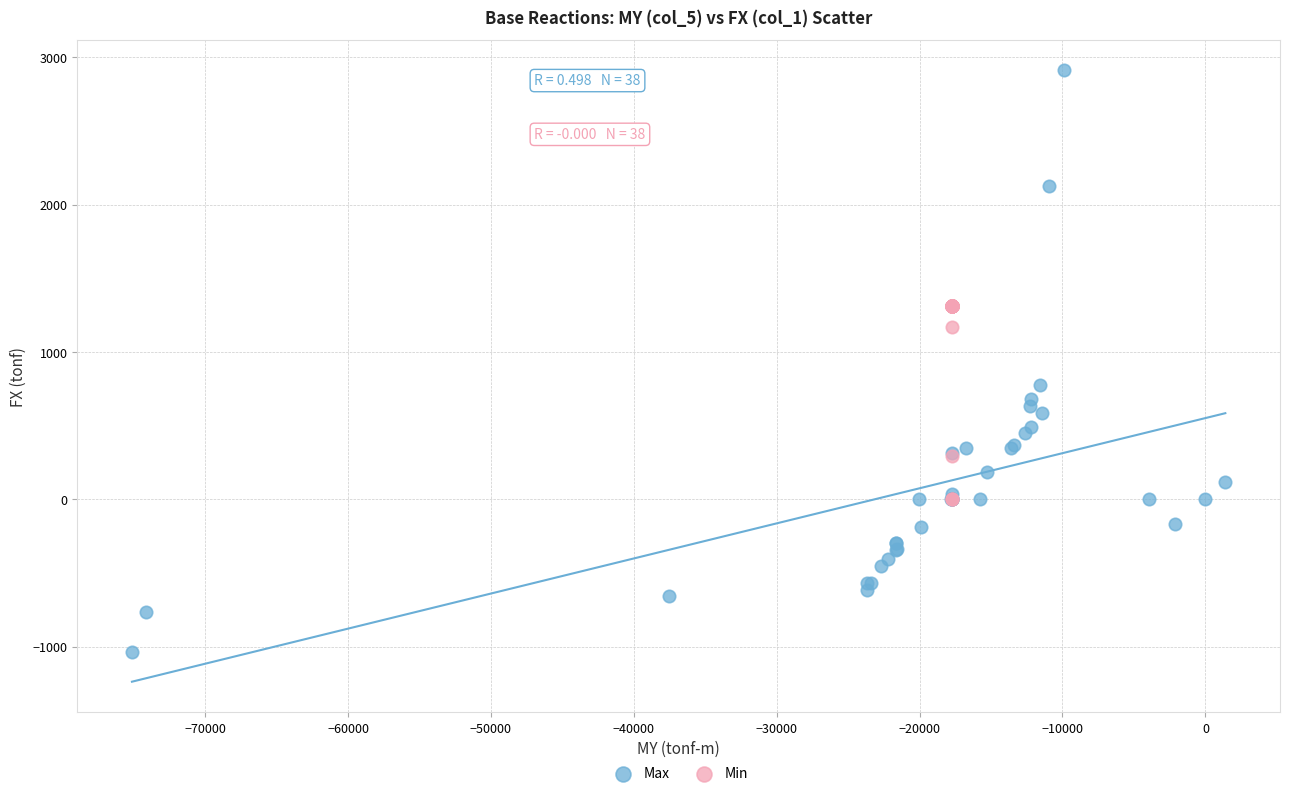

Which series has the largest Y range (max minus min)?

Max